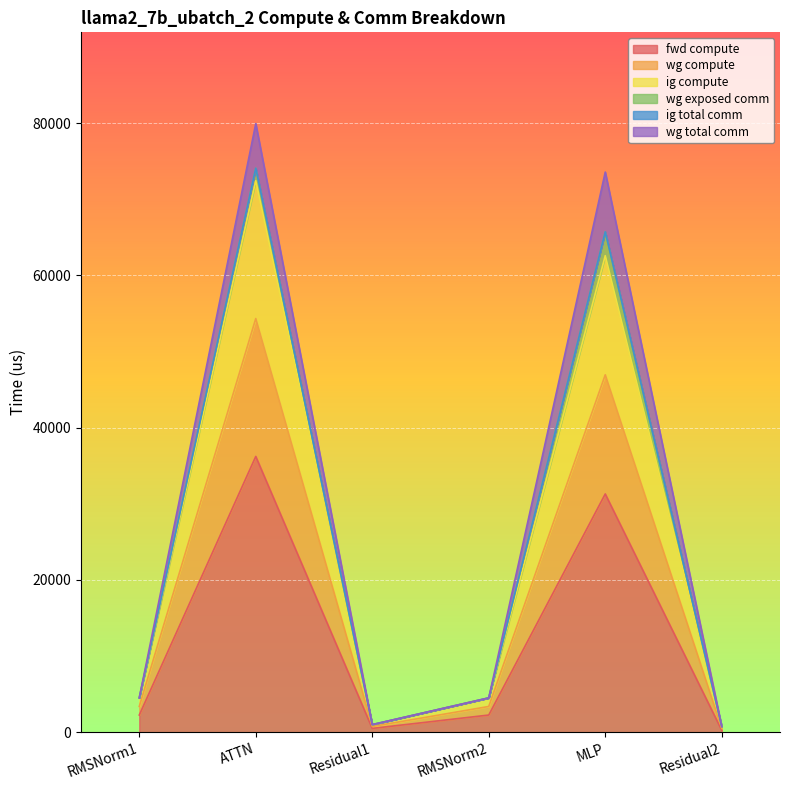

How many values in the ig compute series are below 3381?

2